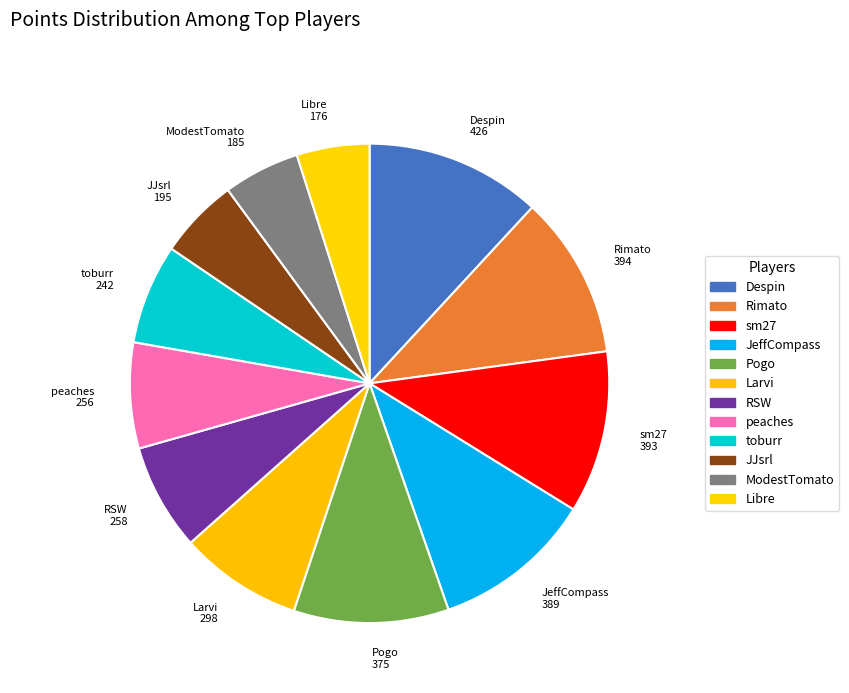

How many slices are in this pie chart?

12